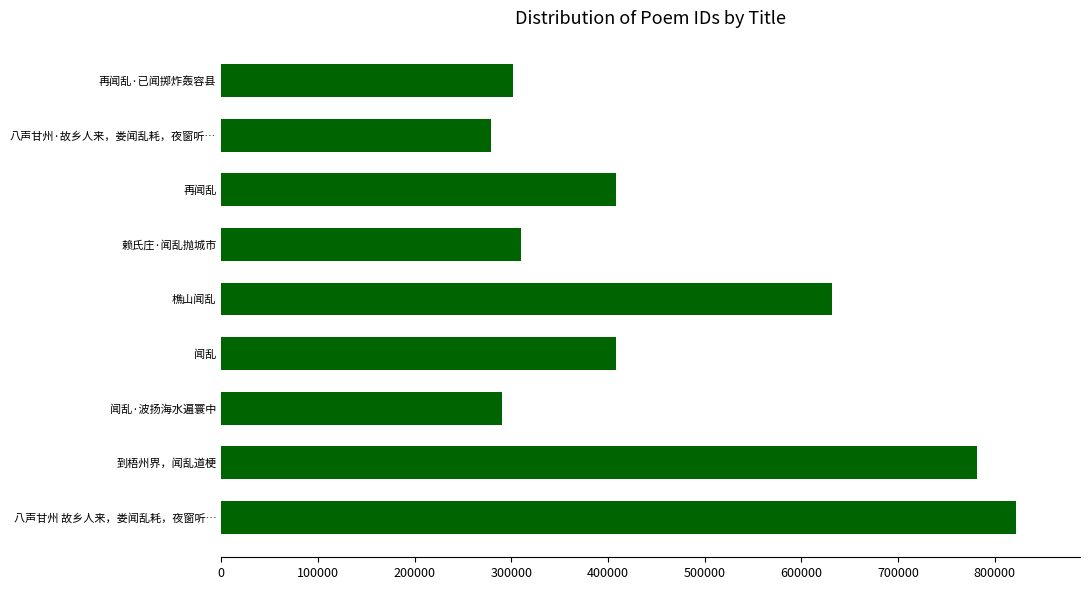

True or false: the data shows 1036145 at 樵山闻乱.

False